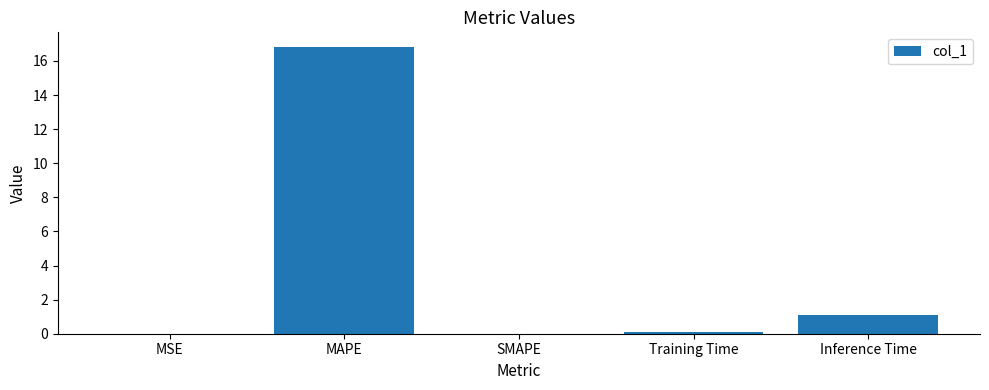

What value does the data have at Inference Time?

1.1